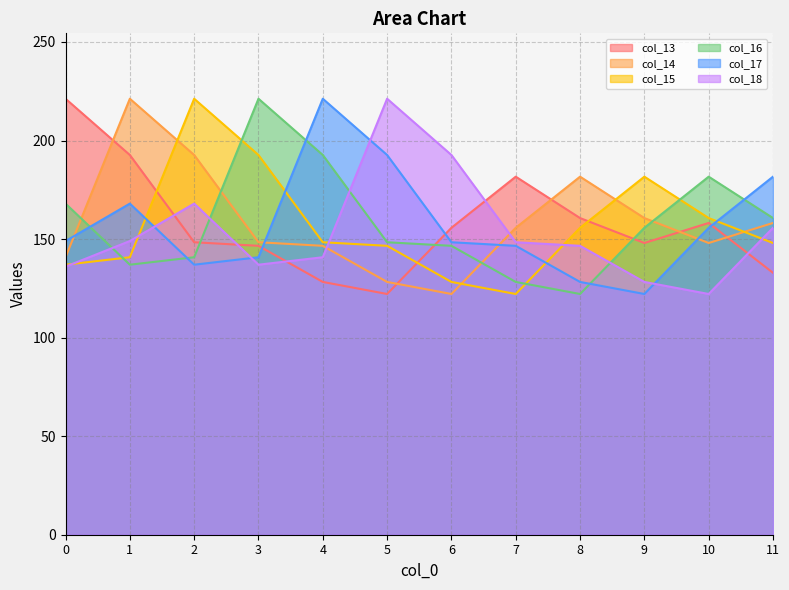

How many data points in col_18 are less than 148?

6